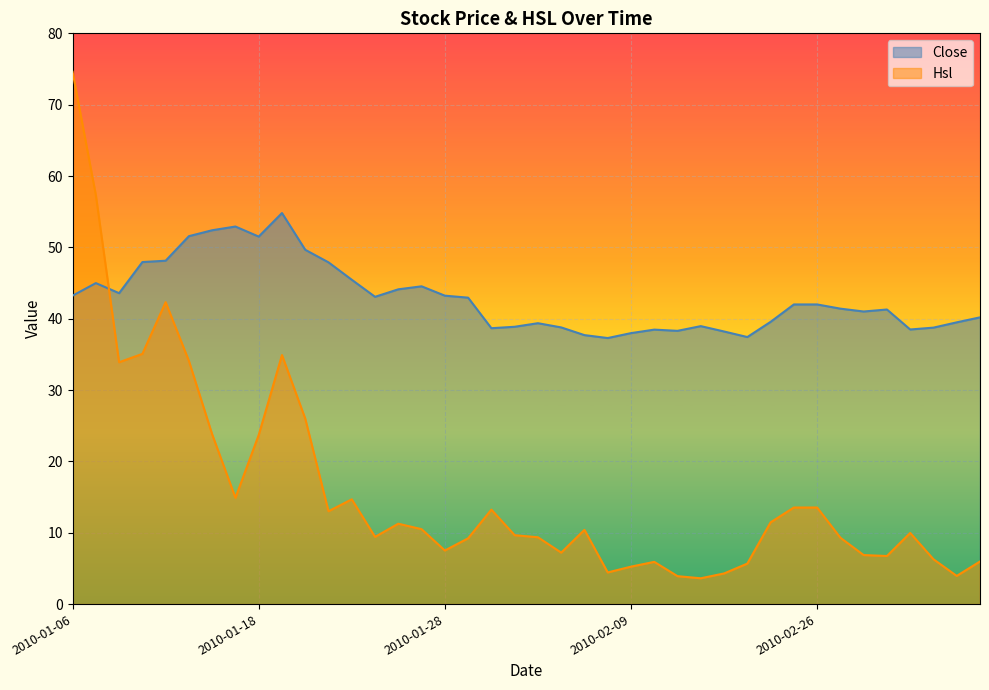

Does the chart display data point markers on the line(s)?

No